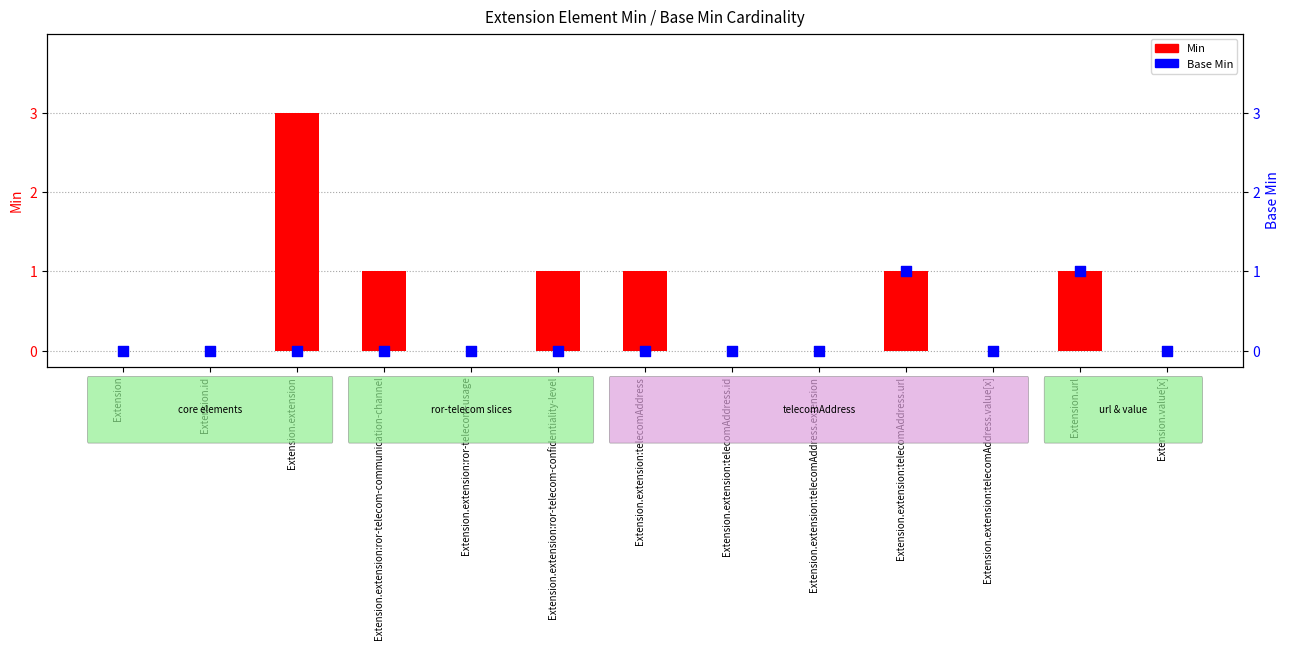

Which series has the largest Y range (max minus min)?

Min